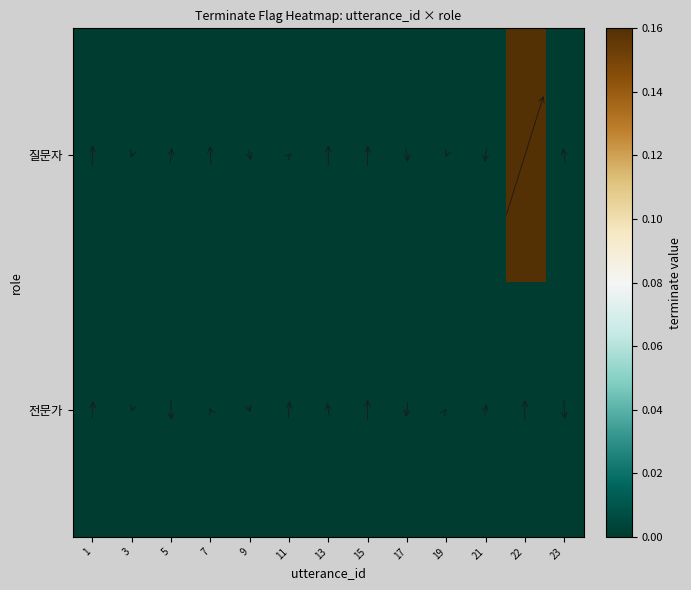

Reading left to right, transcribe all the data shown in this chart.

질문자: 1=0	3=0	5=0	7=0	9=0	11=0	13=0	15=0	17=0	19=0	21=0	22=1	23=0
전문가: 1=0	3=0	5=0	7=0	9=0	11=0	13=0	15=0	17=0	19=0	21=0	22=0	23=0